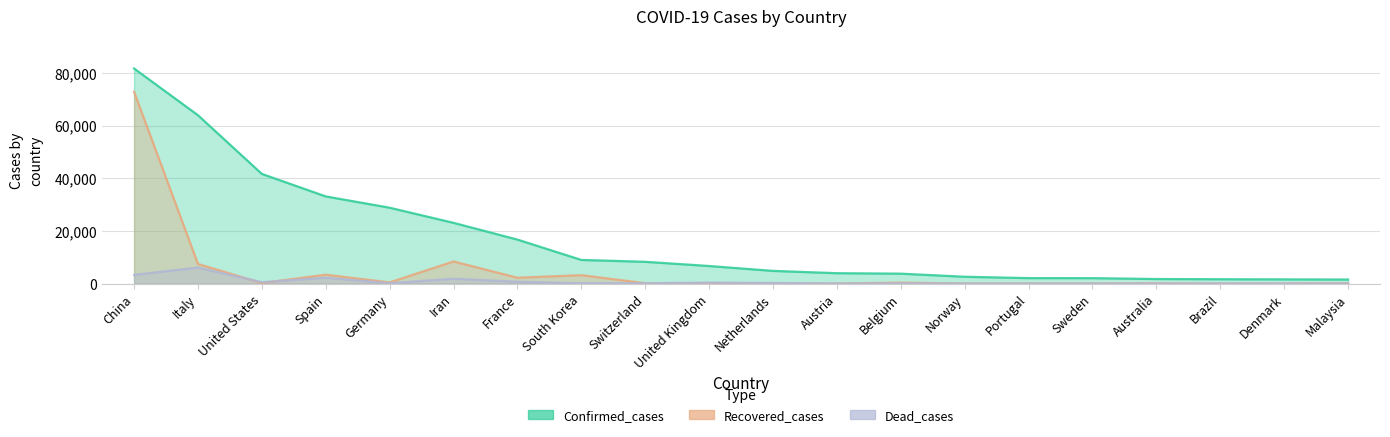

How many series are shown in this chart?

3